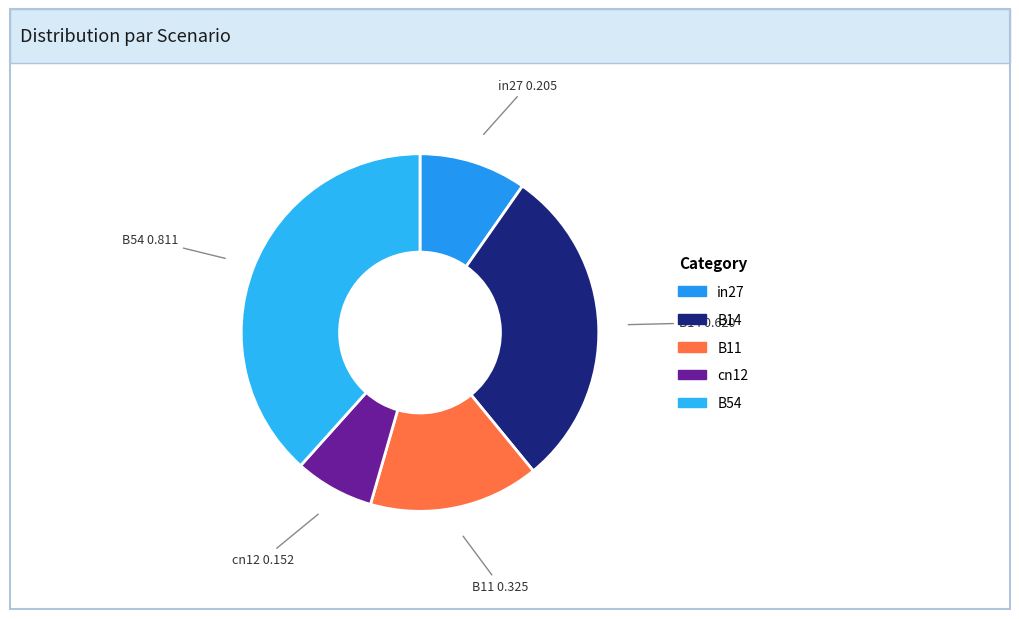

Do B14 and cn12 together represent more than half of the pie?

No